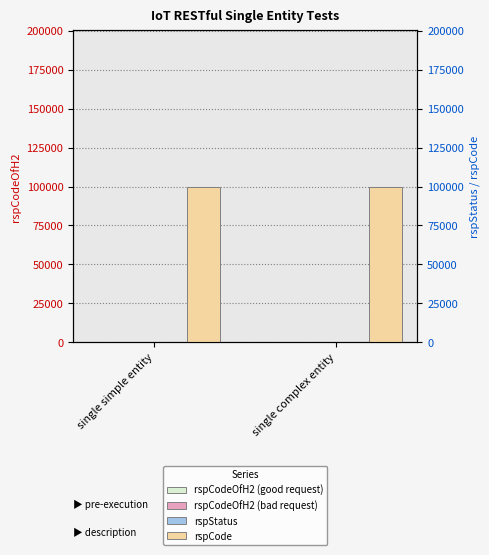

At how many categories does at least one series exceed 29811?

2